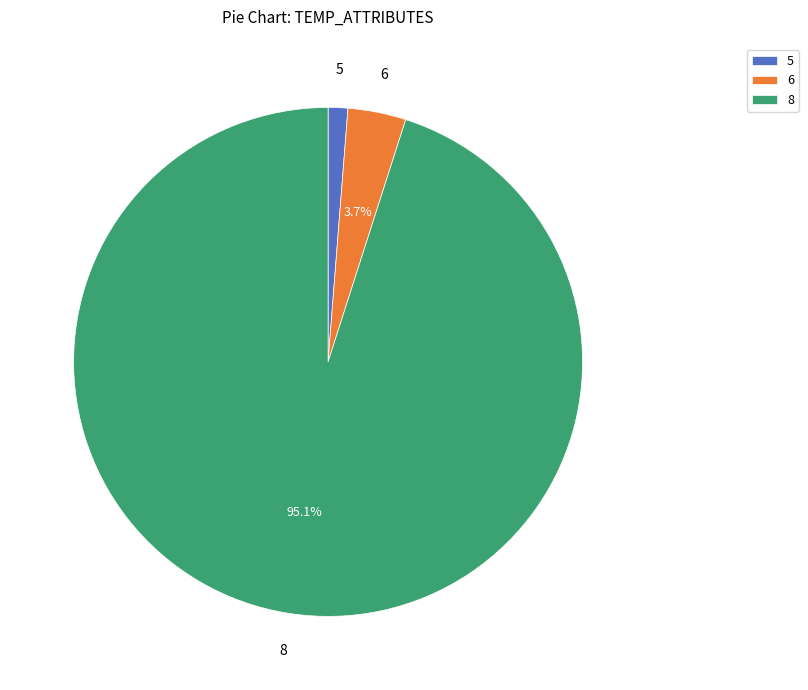

Rank the categories by value from highest to lowest.

8, 6, 5